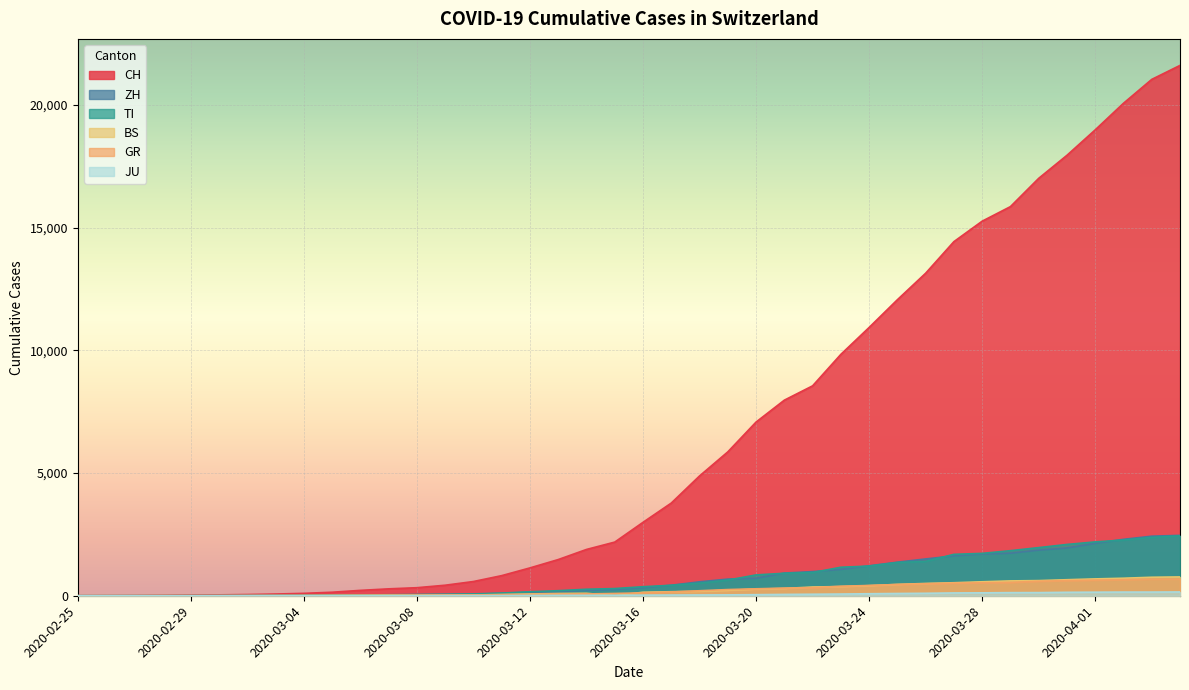

What is the maximum value shown in the chart?

21617